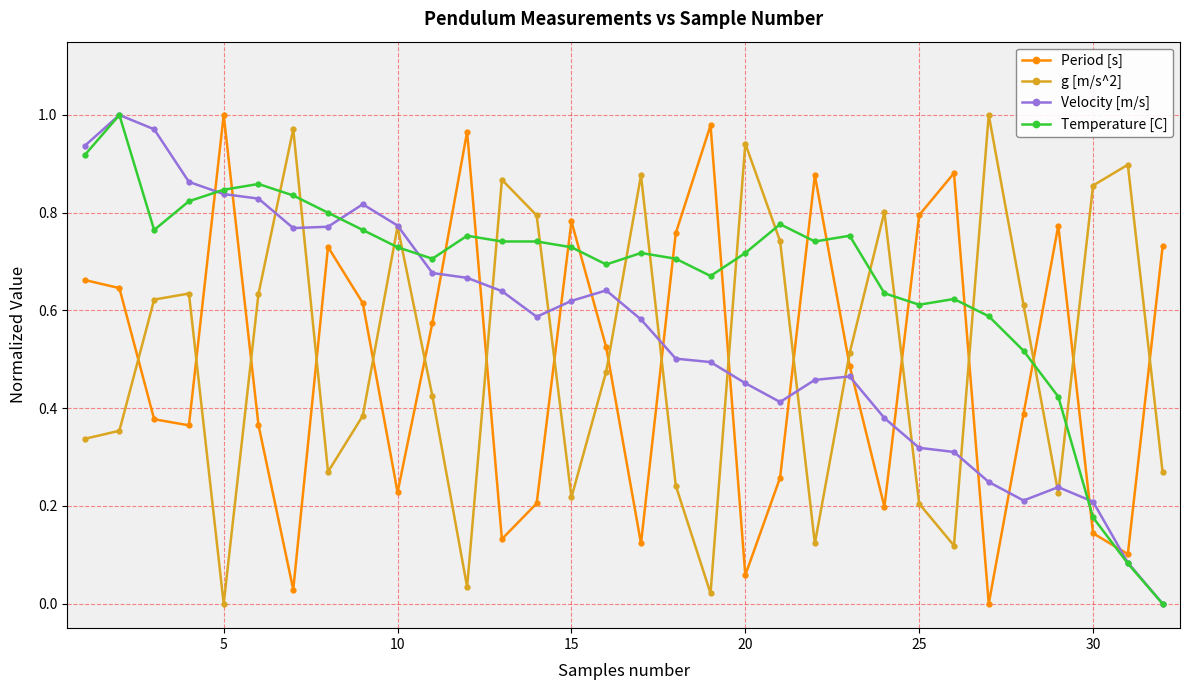

True or false: g [m/s^2] has more than 2 points higher than both neighbors.

True